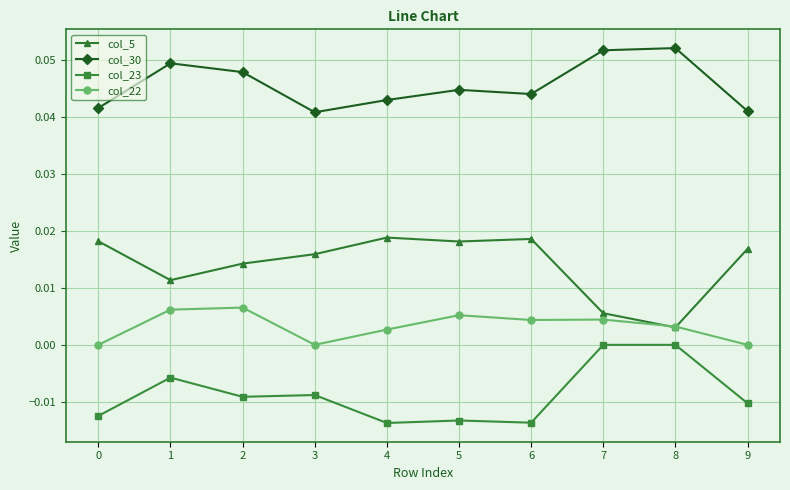

How many series are shown in this chart?

4